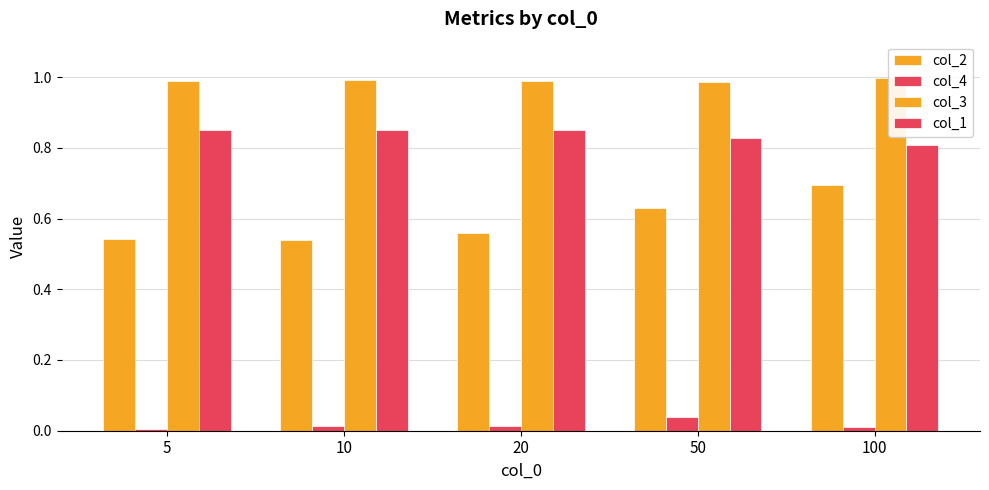

True or false: col_2 has a value of 0.5 at 10.

True